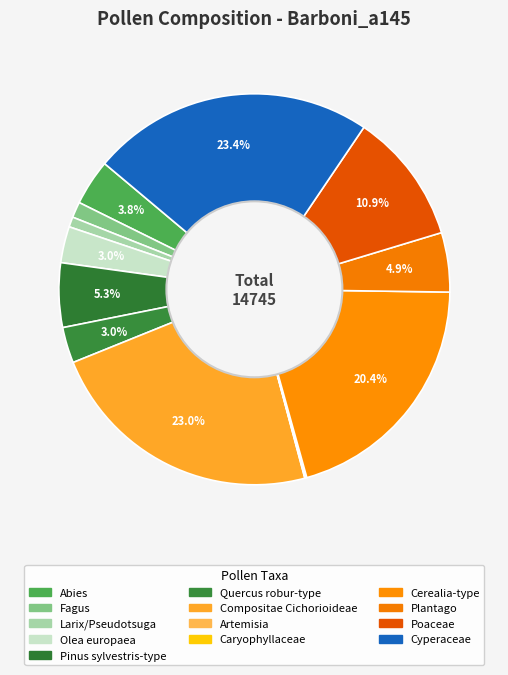

Rank the categories by value from highest to lowest.

Cyperaceae, Compositae Cichorioideae, Cerealia-type, Poaceae, Pinus sylvestris-type, Plantago, Abies, Olea europaea, Quercus robur-type, Fagus, Larix/Pseudotsuga, Caryophyllaceae, Artemisia